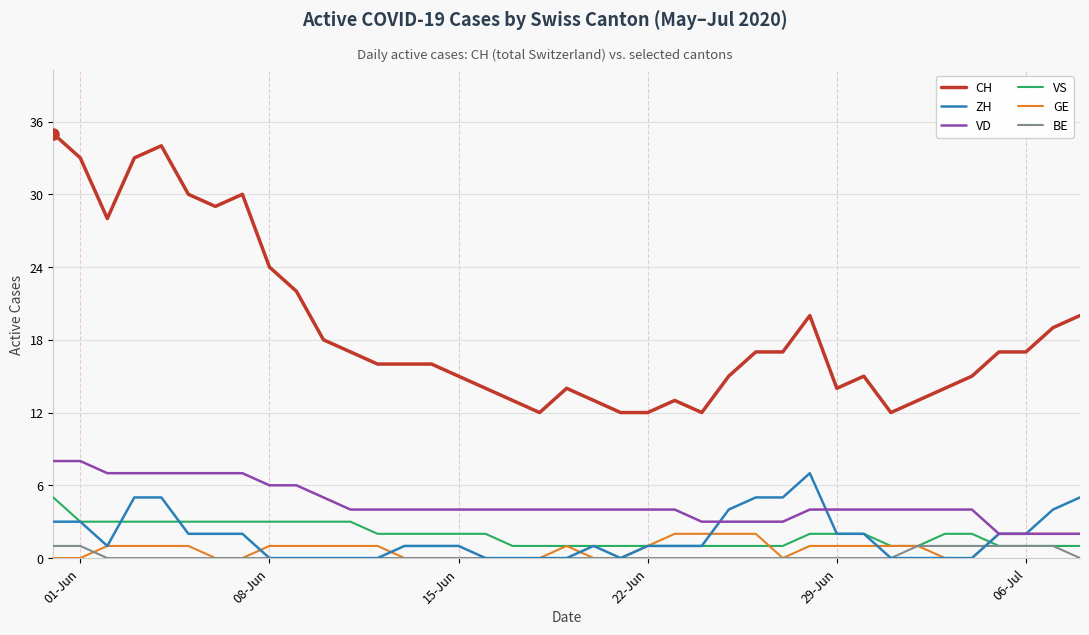

Which series has the largest total across all categories?

CH